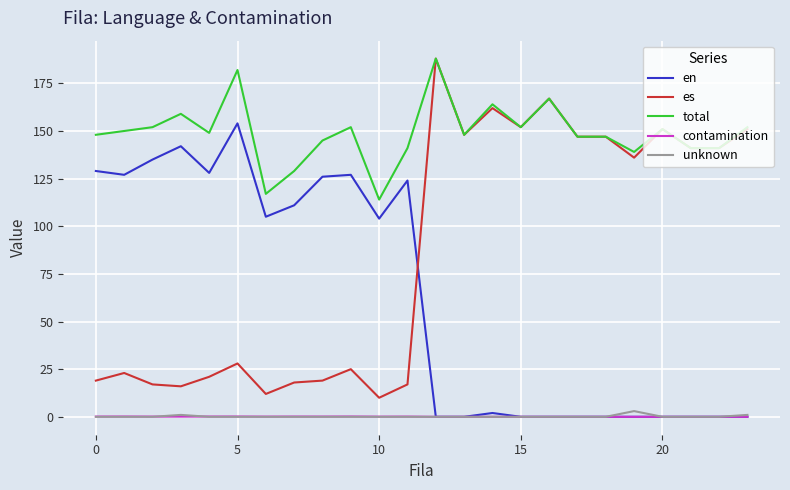

True or false: total and en cross at least once.

False